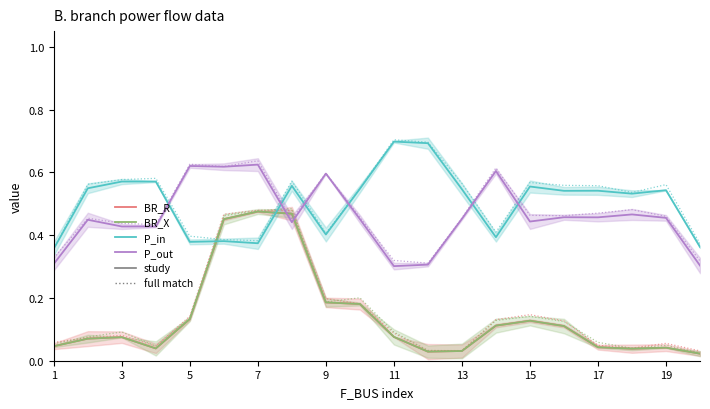

What is the label of the 20th point from the right?

1